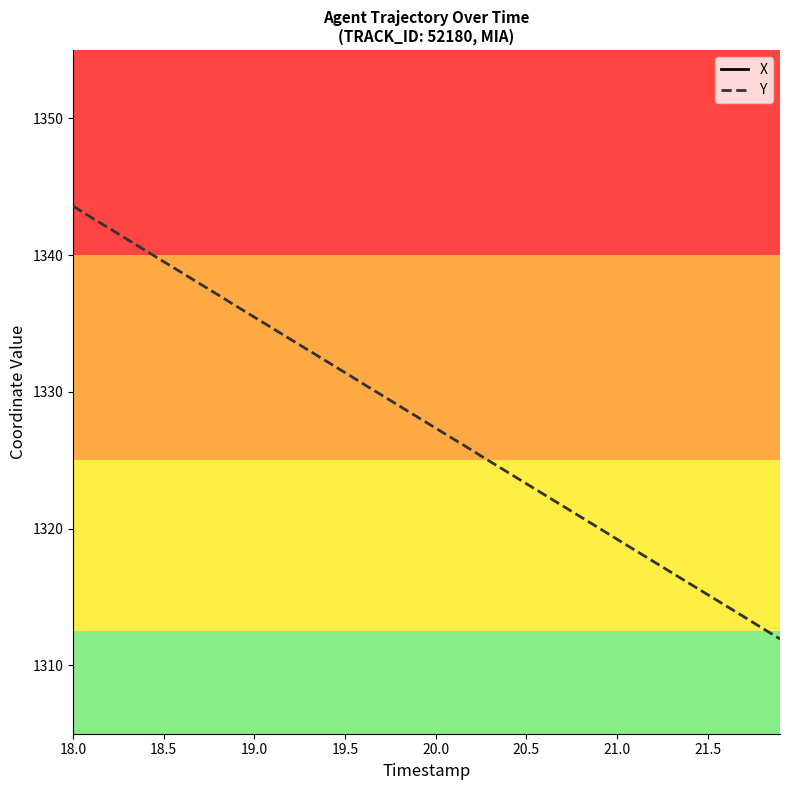

At which category is the sum across all series the highest?

18.0